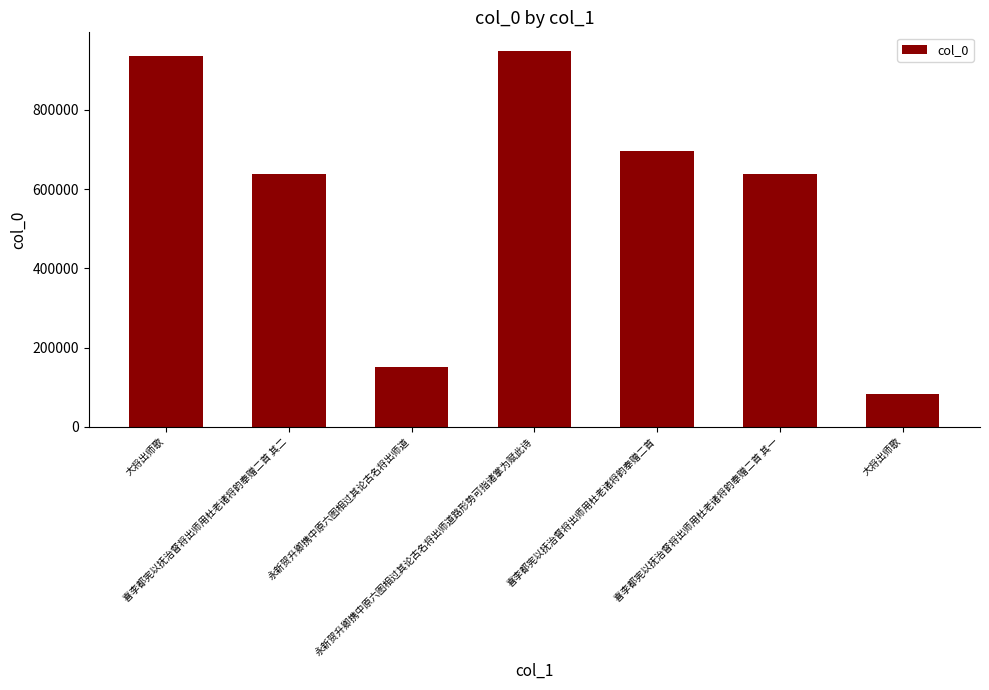

What is the difference between the second highest and minimum values?

850815